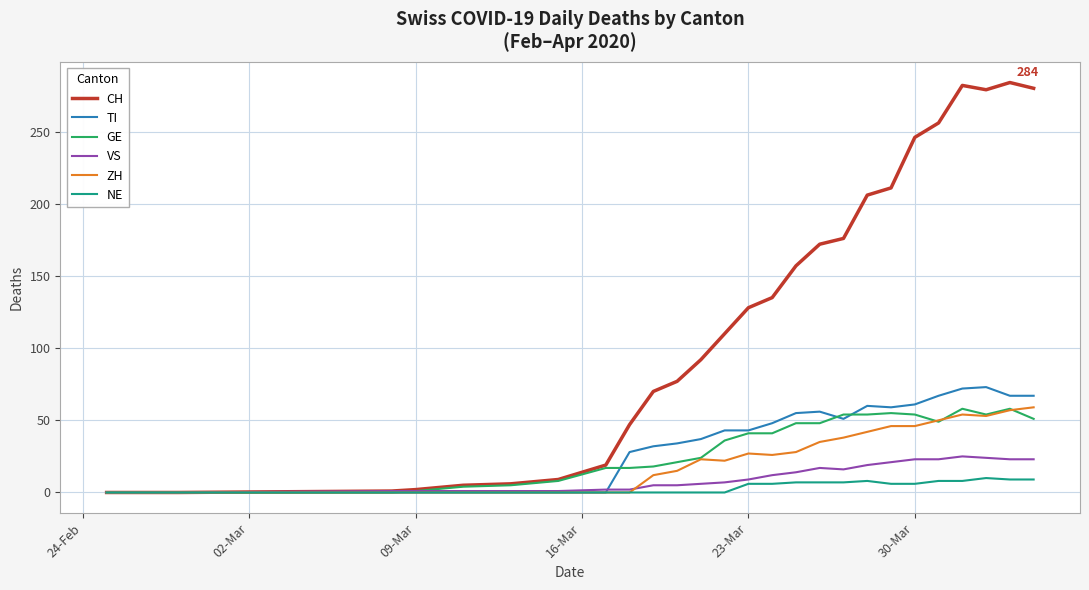

What is the difference between the maximum and second lowest values in the NE series?

10